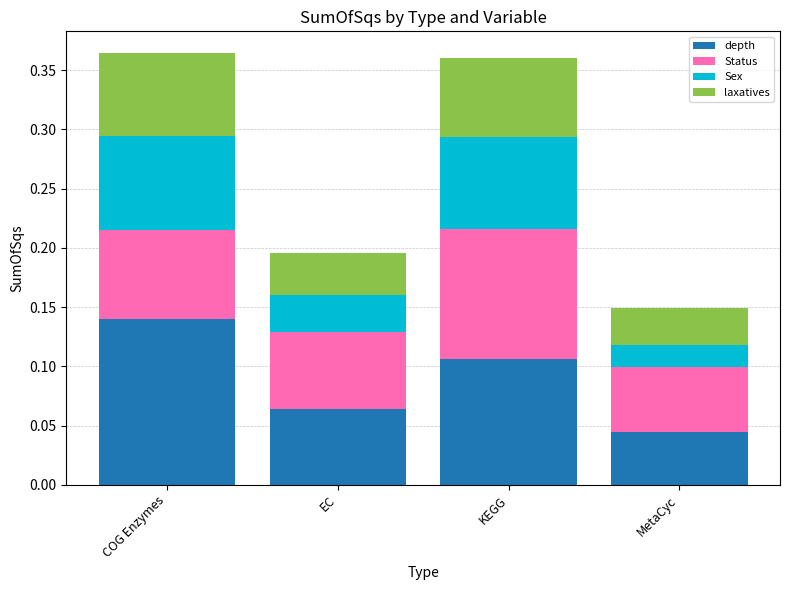

What is the total value across all series at KEGG?

0.4